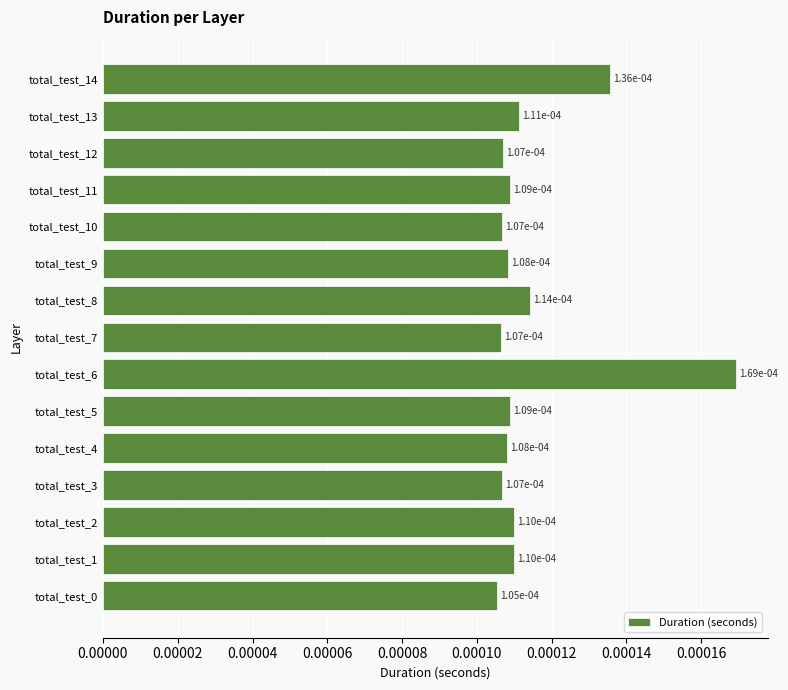

Count the values in the range 0 to 1.

15